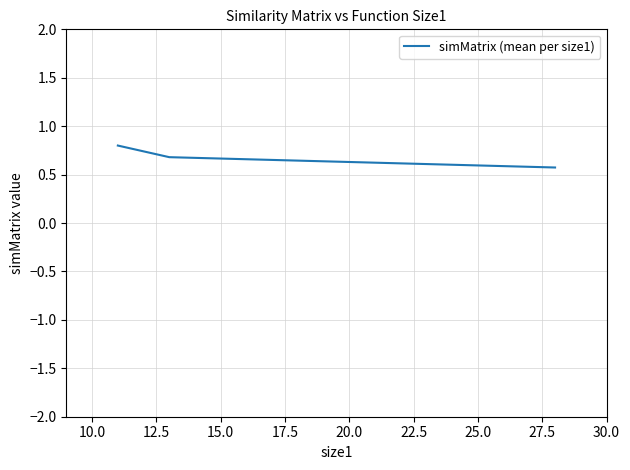

What is the greatest value displayed?

0.8